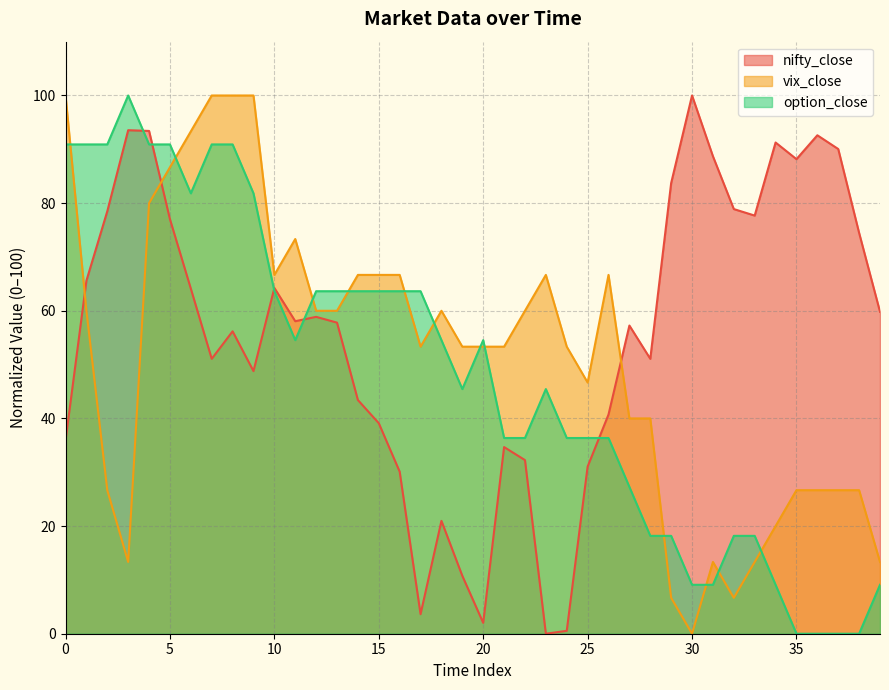

Reading left to right, transcribe all the data shown in this chart.

nifty_close: 35.9	65.6	78.5	93.5	93.4	77.0	64.1	51.1	56.2	48.8	64.2	58.1	58.9	57.8	43.4	39.1	30.1	3.6	21.0	10.8	2.0	34.7	32.3	0.0	0.5	31.0	40.7	57.3	51.1	83.7	100.0	88.7	78.9	77.7	91.3	88.2	92.6	90.1	74.5	59.8
vix_close: 100.0	60.0	26.7	13.3	80.0	86.7	93.3	100.0	100.0	100.0	66.7	73.3	60.0	60.0	66.7	66.7	66.7	53.3	60.0	53.3	53.3	53.3	60.0	66.7	53.3	46.7	66.7	40.0	40.0	6.7	0.0	13.3	6.7	13.3	20.0	26.7	26.7	26.7	26.7	13.3
option_close: 90.9	90.9	90.9	100.0	90.9	90.9	81.8	90.9	90.9	81.8	63.6	54.5	63.6	63.6	63.6	63.6	63.6	63.6	54.5	45.5	54.5	36.4	36.4	45.5	36.4	36.4	36.4	27.3	18.2	18.2	9.1	9.1	18.2	18.2	9.1	0.0	0.0	0.0	0.0	9.1